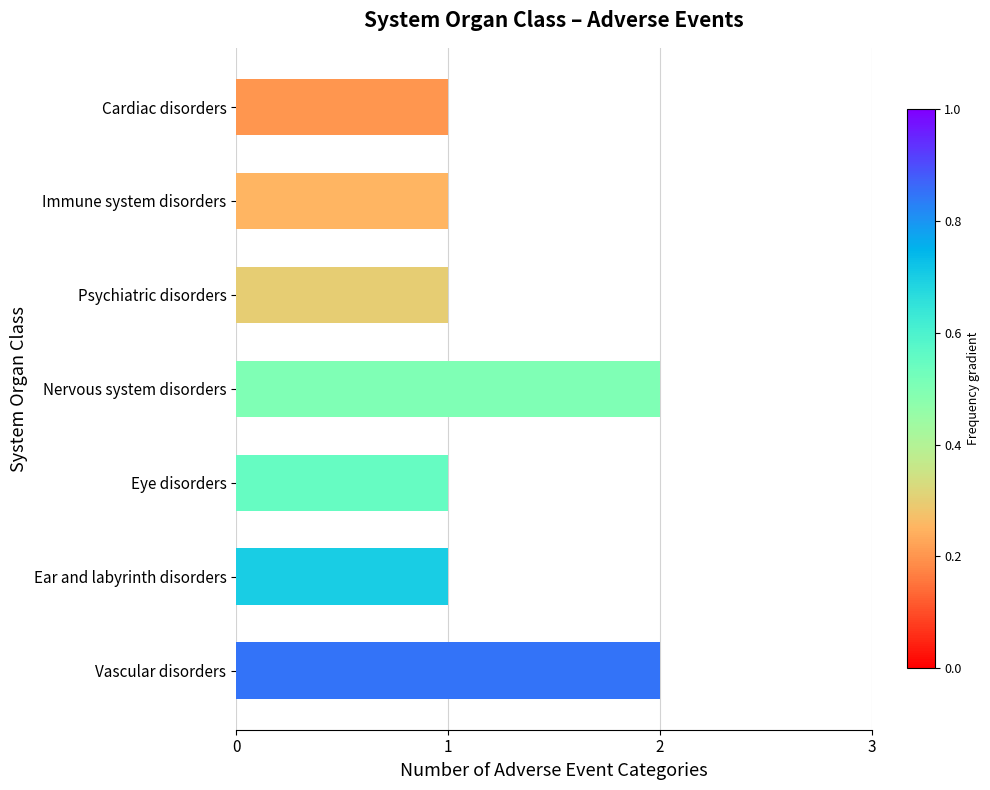

How many bars are there in total?

7